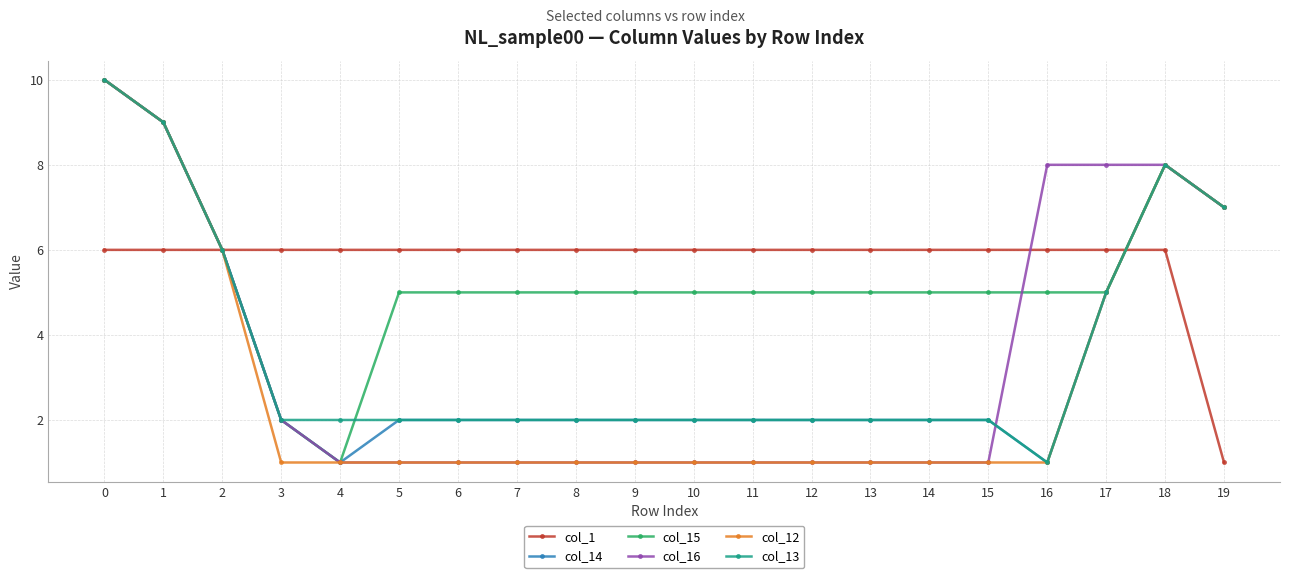

What is the value of the col_13 point at the 11th from the left?

2